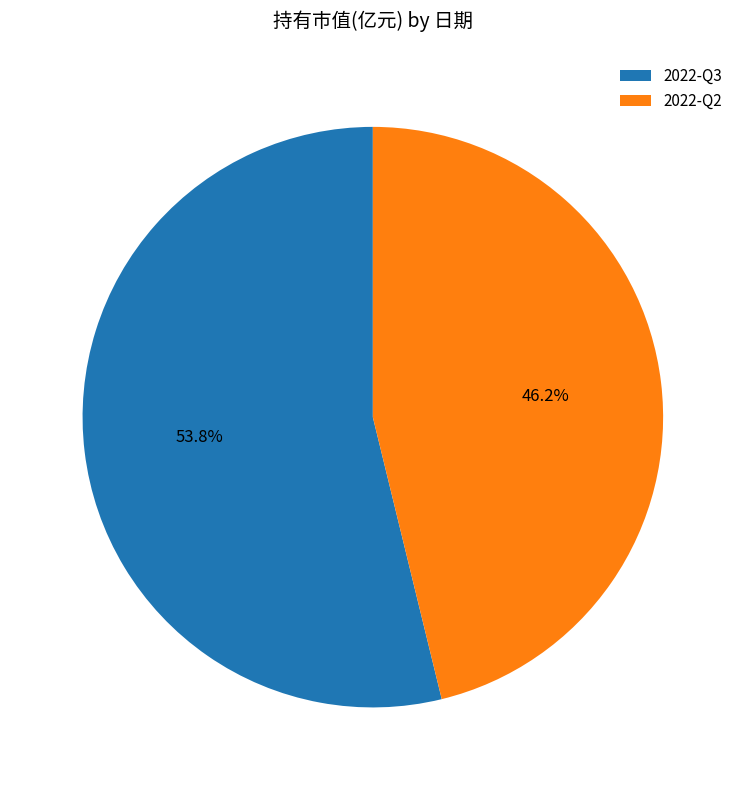

What is the smallest slice in the pie chart?

2022-Q2